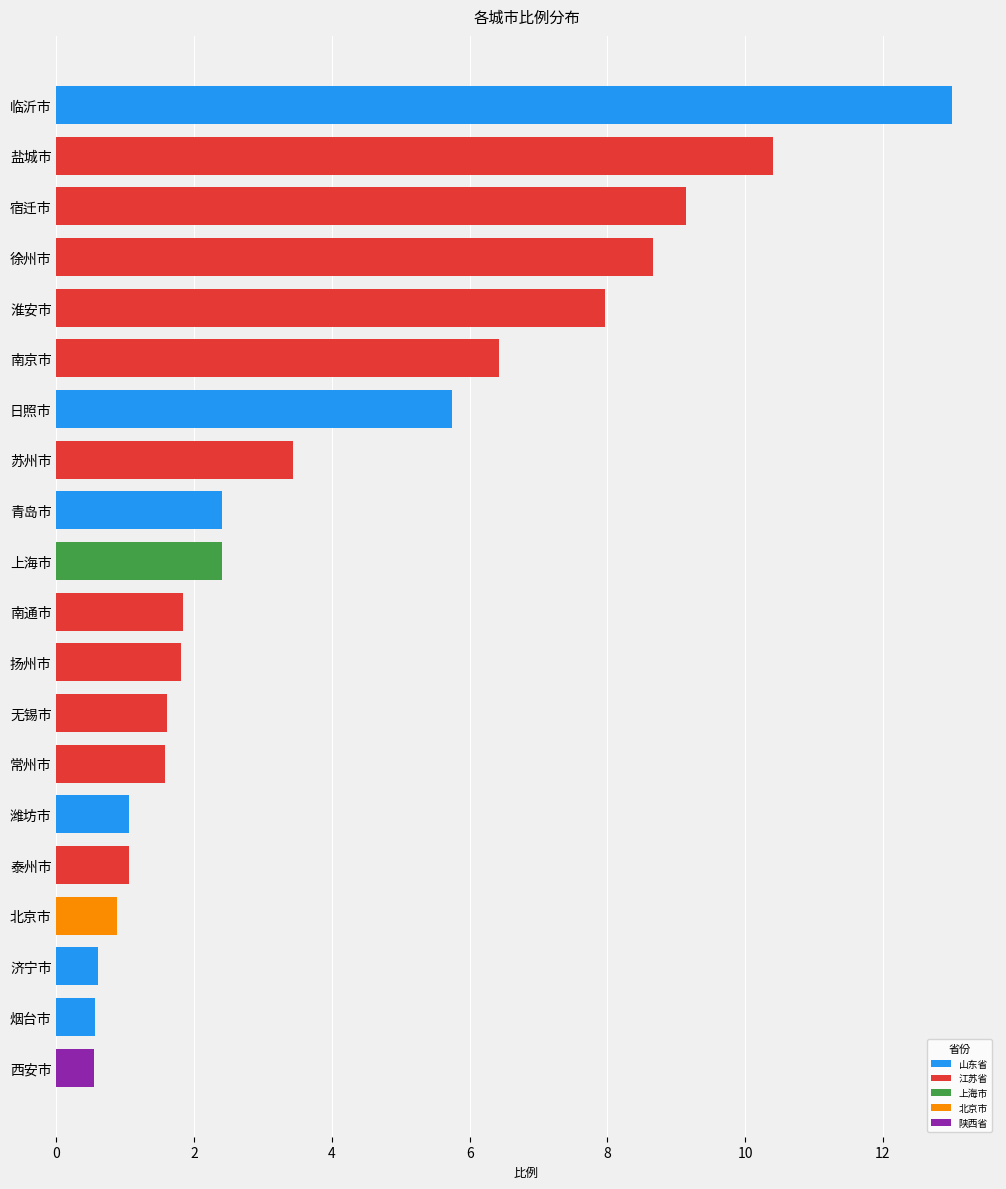

What is the approximate value at 宿迁市?

9.1